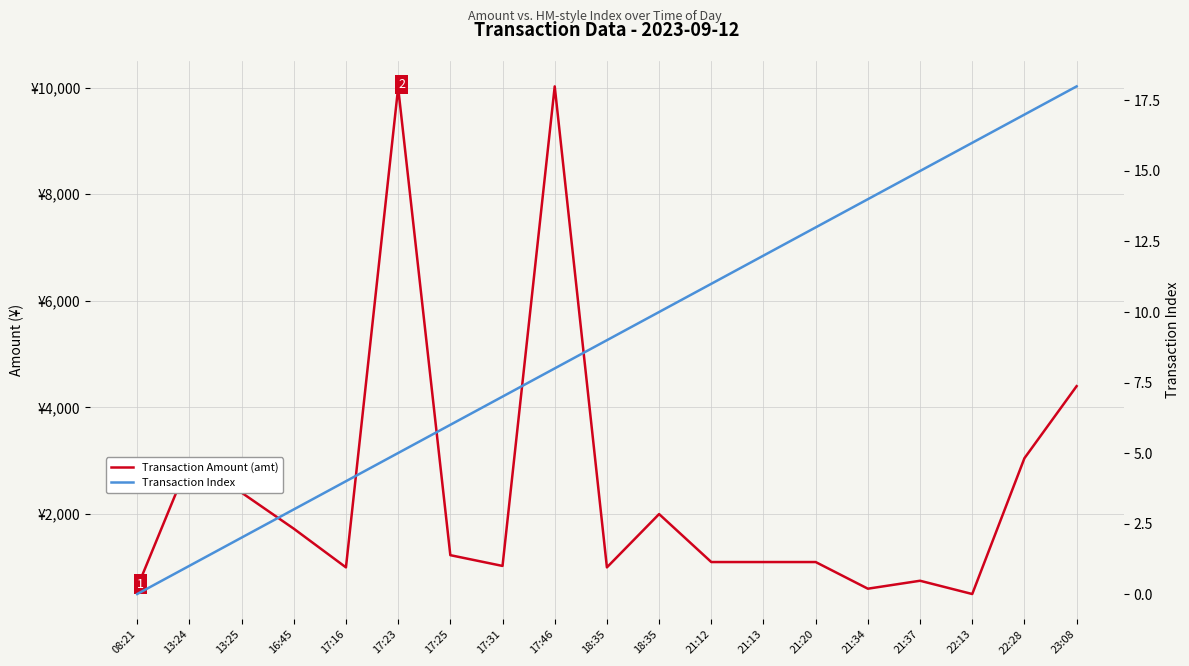

True or false: Transaction Amount (amt) and Transaction Index intersect in this chart.

False